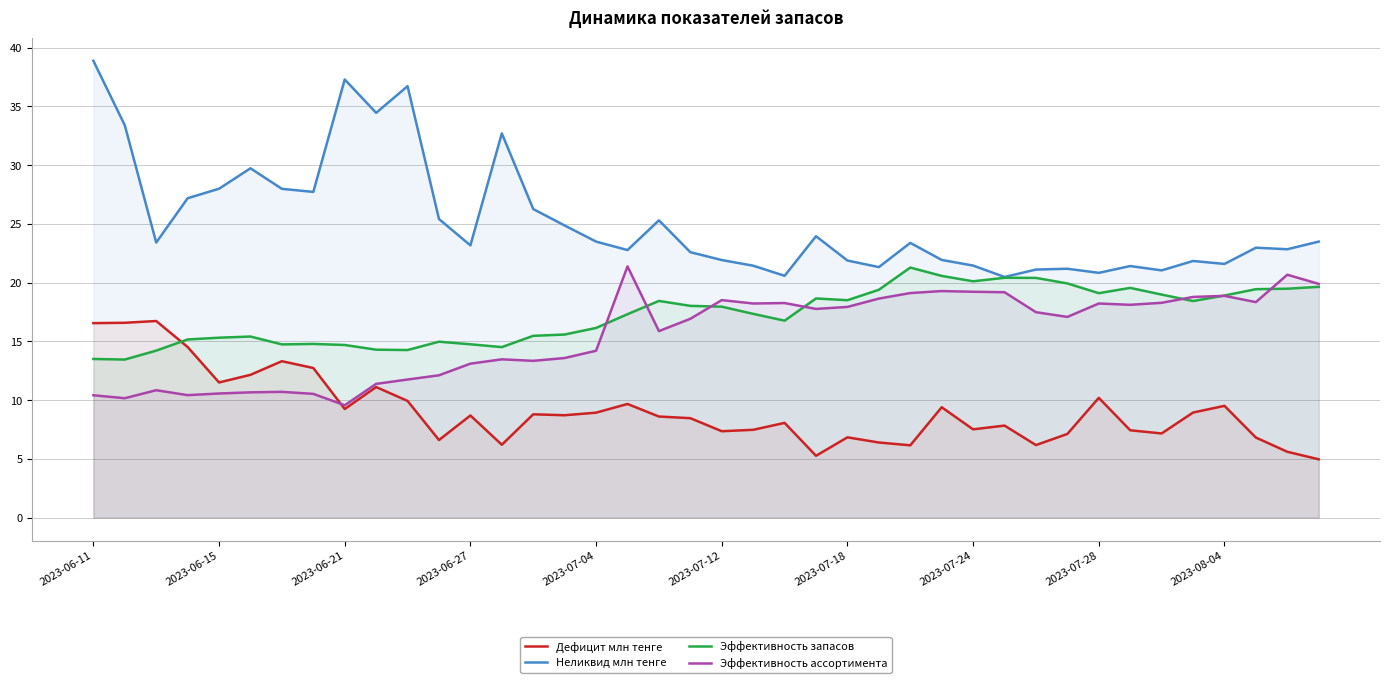

What is the difference between the maximum and second lowest values in the Неликвид млн тенге series?

18.3